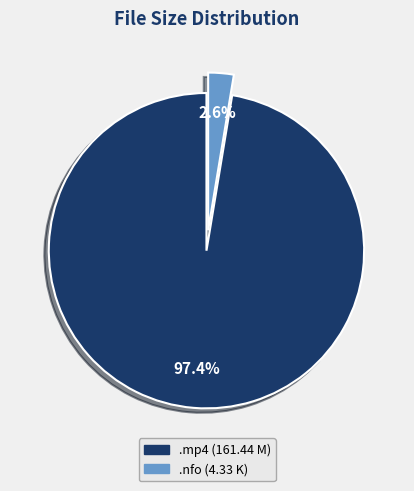

Is there a majority slice in this chart?

Yes